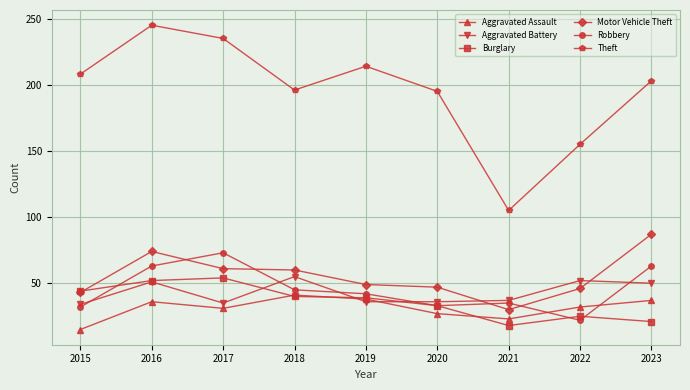

At which category does Robbery reach its first local peak?

2017